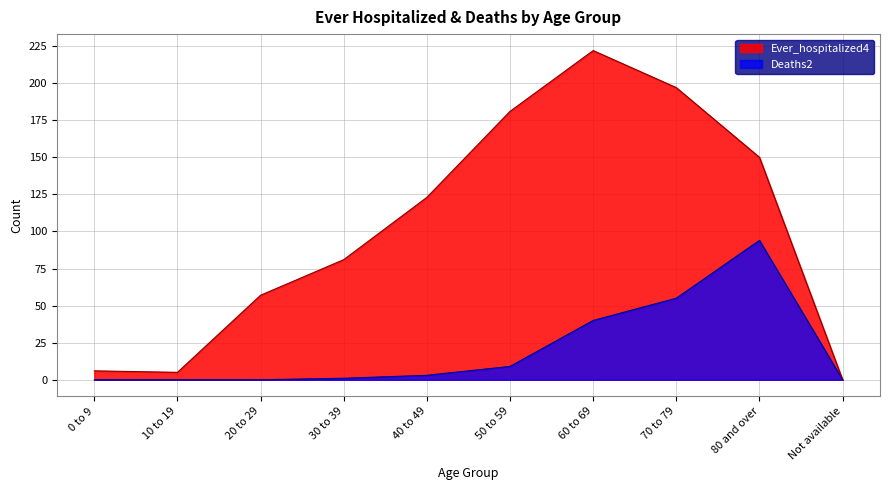

List the series in order of their peak value, lowest first.

Deaths2, Ever_hospitalized4